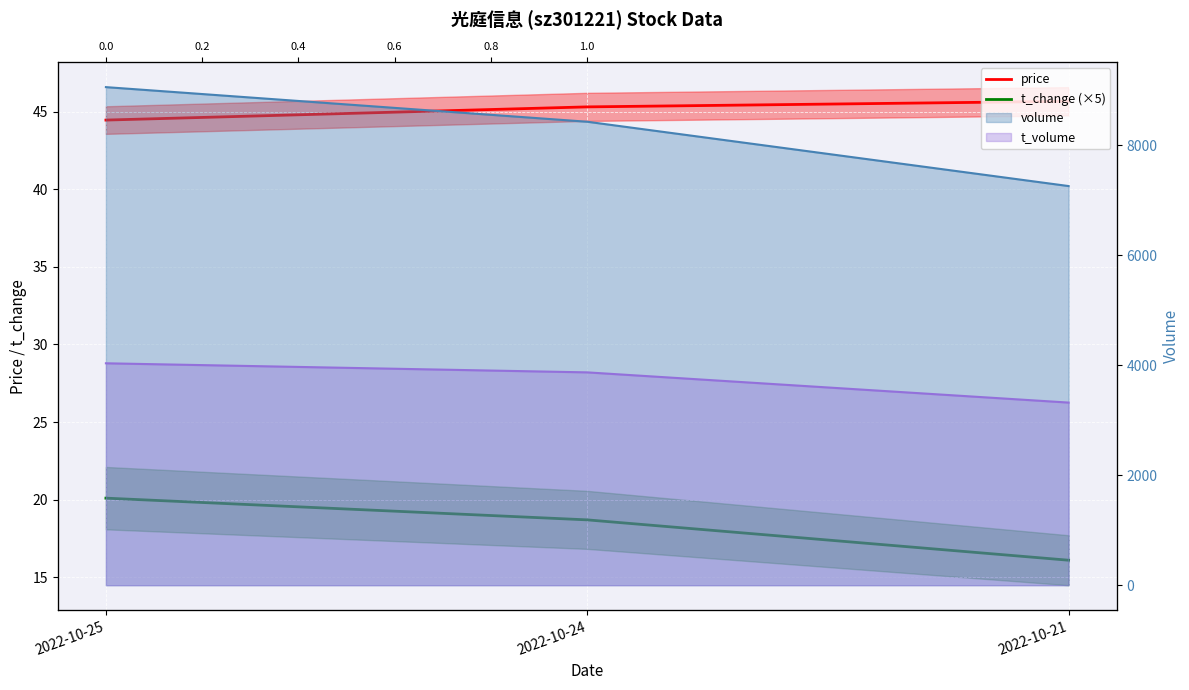

What is the difference between the maximum and minimum values in the t_change (×5) series?

4.0